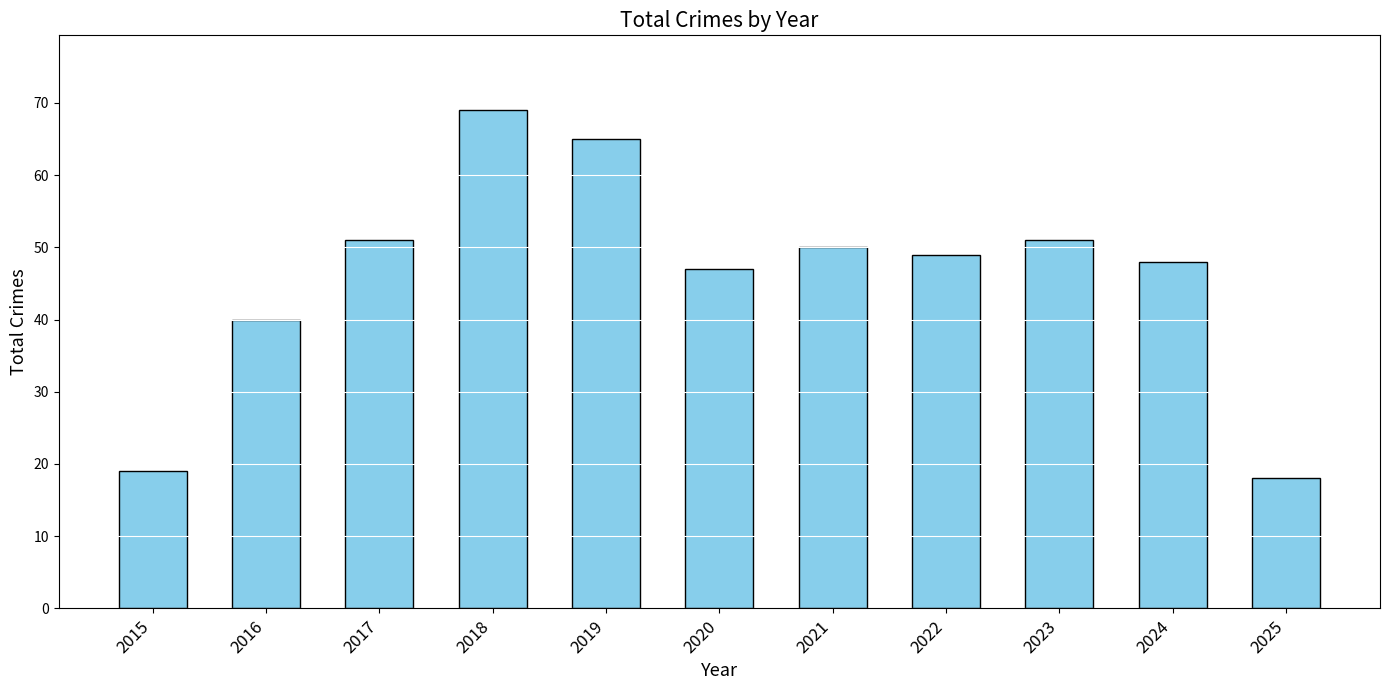

At which category does the chart reach its peak across all series?

2018